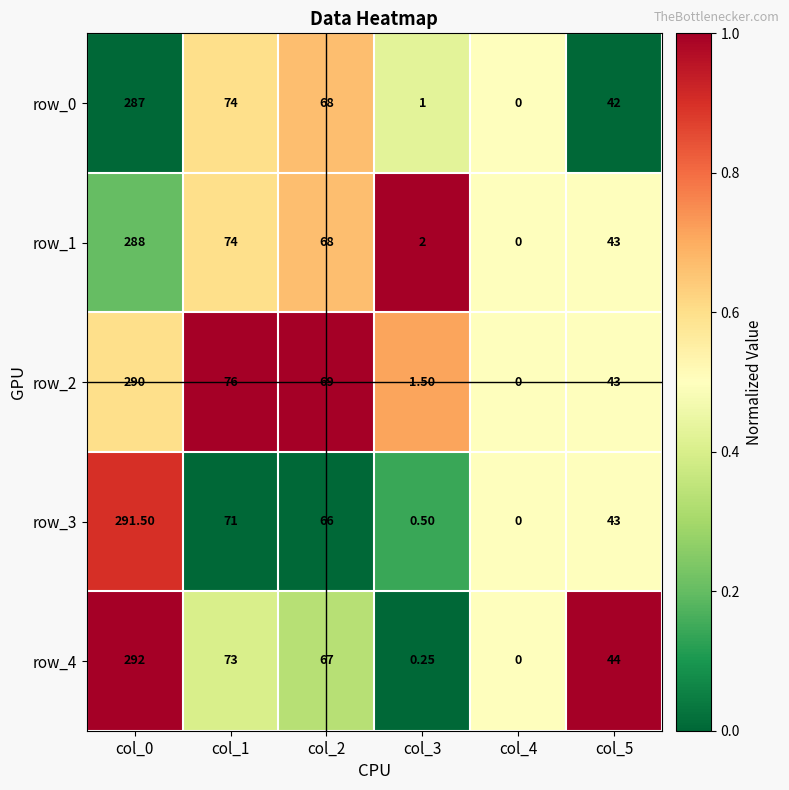

Is the value of row_4 at col_2 greater than the value of row_1 at col_3?

Yes